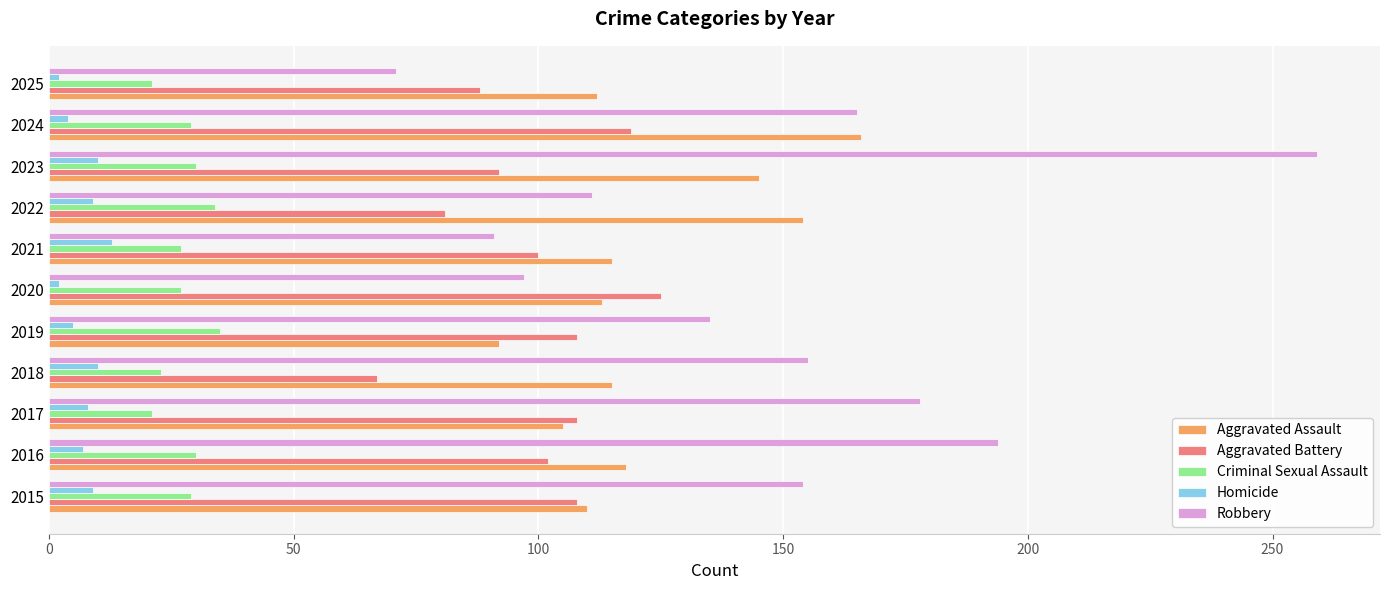

How many series are shown in this chart?

5